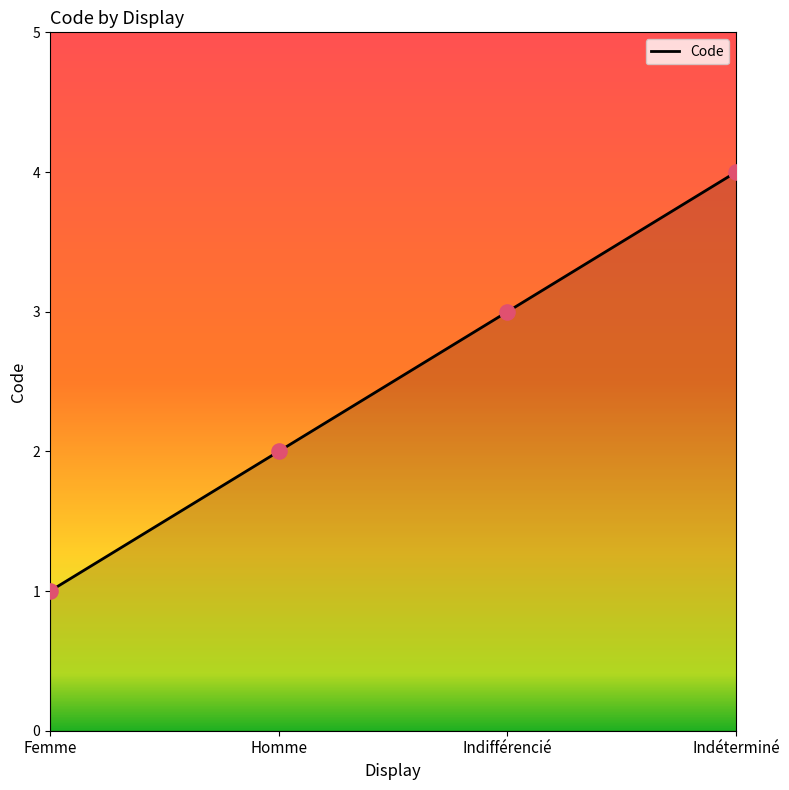

Approximately how many times larger is the value at Indéterminé compared to Indifférencié?

1.3